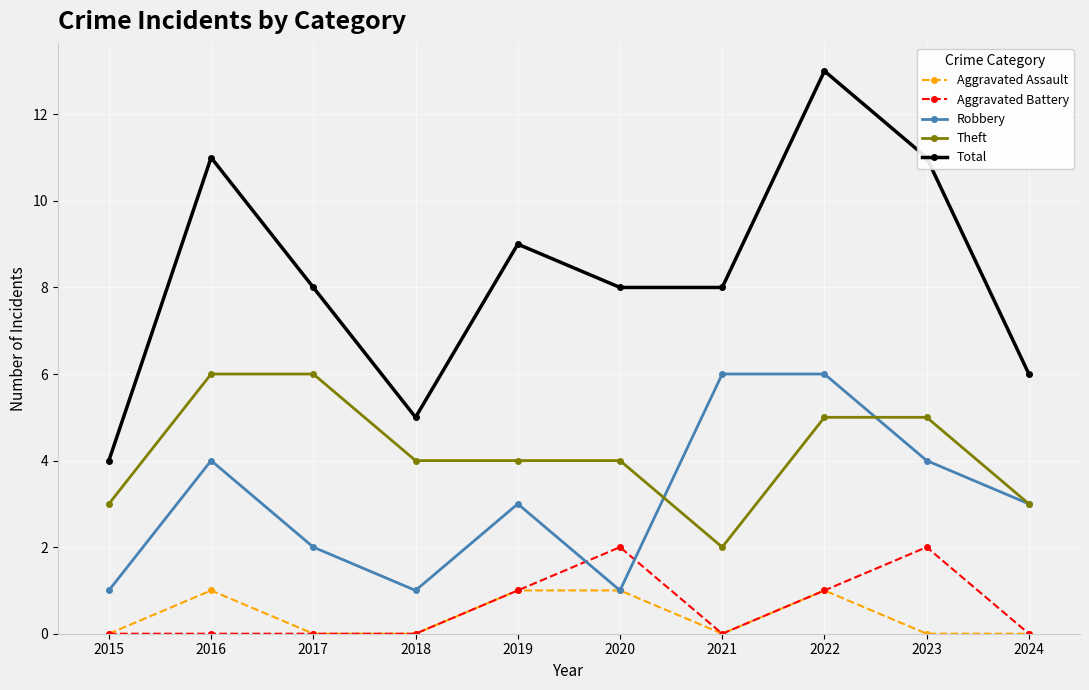

Reading left to right, extract all data points from this chart.

Aggravated Assault: 2015=0	2016=1	2017=0	2018=0	2019=1	2020=1	2021=0	2022=1	2023=0	2024=0
Aggravated Battery: 2015=0	2016=0	2017=0	2018=0	2019=1	2020=2	2021=0	2022=1	2023=2	2024=0
Robbery: 2015=1	2016=4	2017=2	2018=1	2019=3	2020=1	2021=6	2022=6	2023=4	2024=3
Theft: 2015=3	2016=6	2017=6	2018=4	2019=4	2020=4	2021=2	2022=5	2023=5	2024=3
Total: 2015=4	2016=11	2017=8	2018=5	2019=9	2020=8	2021=8	2022=13	2023=11	2024=6